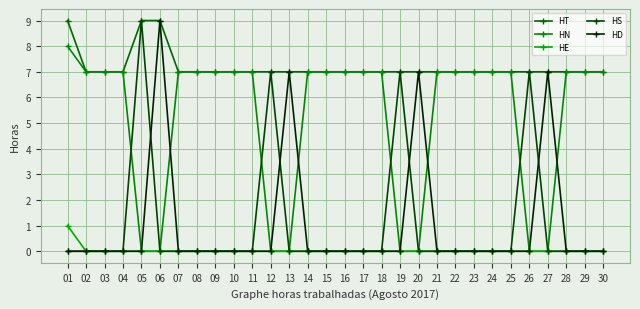

What is the sum of all HT values?

216